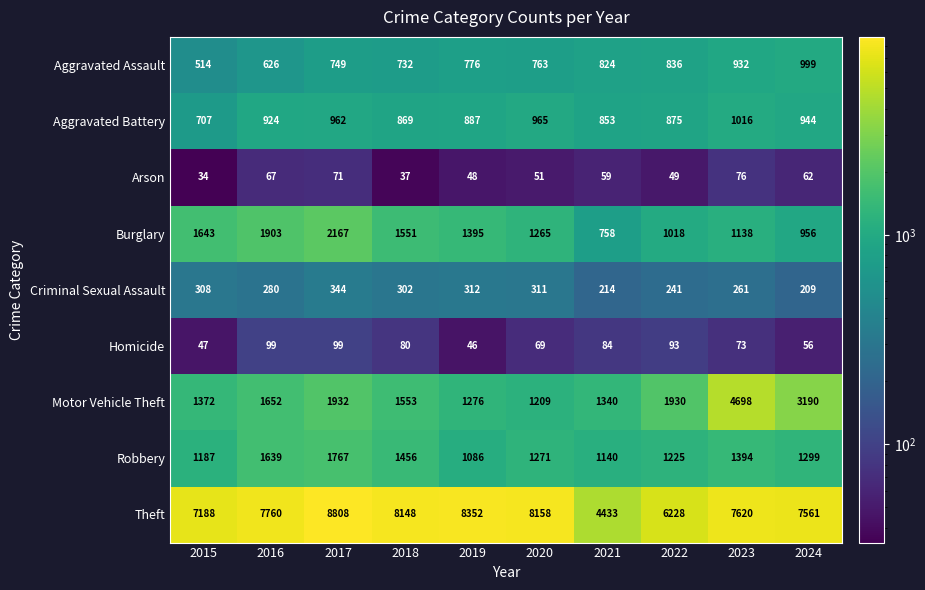

What is the total value across all series at 2024?

15276